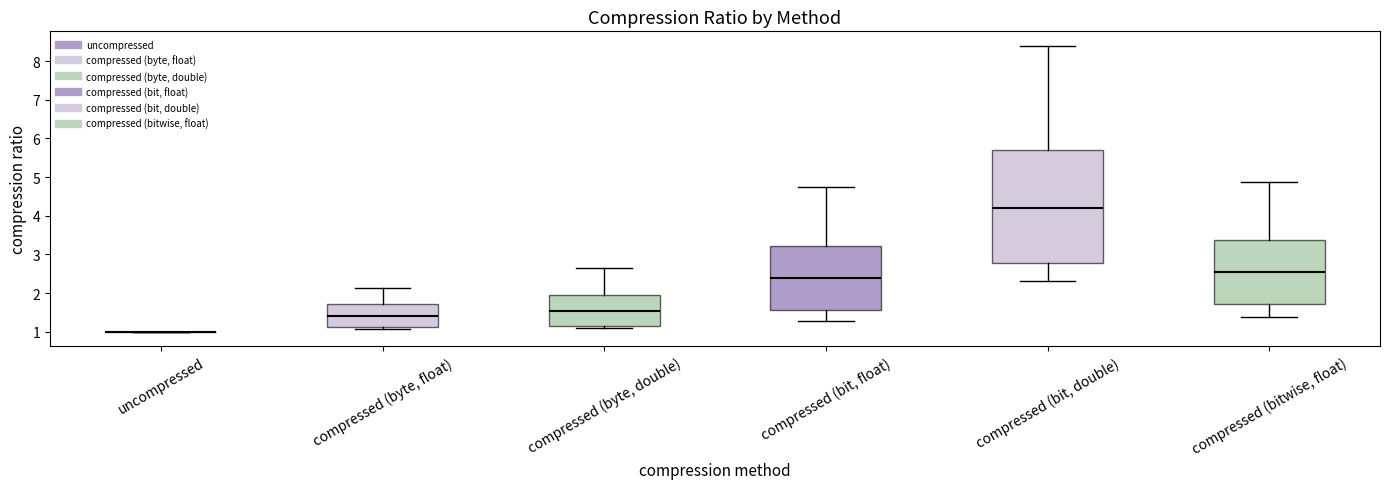

Reading left to right, transcribe this box plot: for each box, give where its median line is, the range the box spans, and where its two whiskers end, as read against the y-axis. The values are not printed on the chart, so give them approximately, as read against the axis.

uncompressed: box collapsed to a line at 1.0, whiskers 1.0 to 1.0
compressed (byte, float): median 1.4, box 1.1 to 1.7, whiskers 1.1 (just below the box's lower edge) to 2.1
compressed (byte, double): median 1.5, box 1.2 to 2.0, whiskers 1.1 to 2.7
compressed (bit, float): median 2.4, box 1.6 to 3.2, whiskers 1.3 to 4.7
compressed (bit, double): median 4.2, box 2.8 to 5.7, whiskers 2.3 to 8.4
compressed (bitwise, float): median 2.5, box 1.7 to 3.4, whiskers 1.4 to 4.9